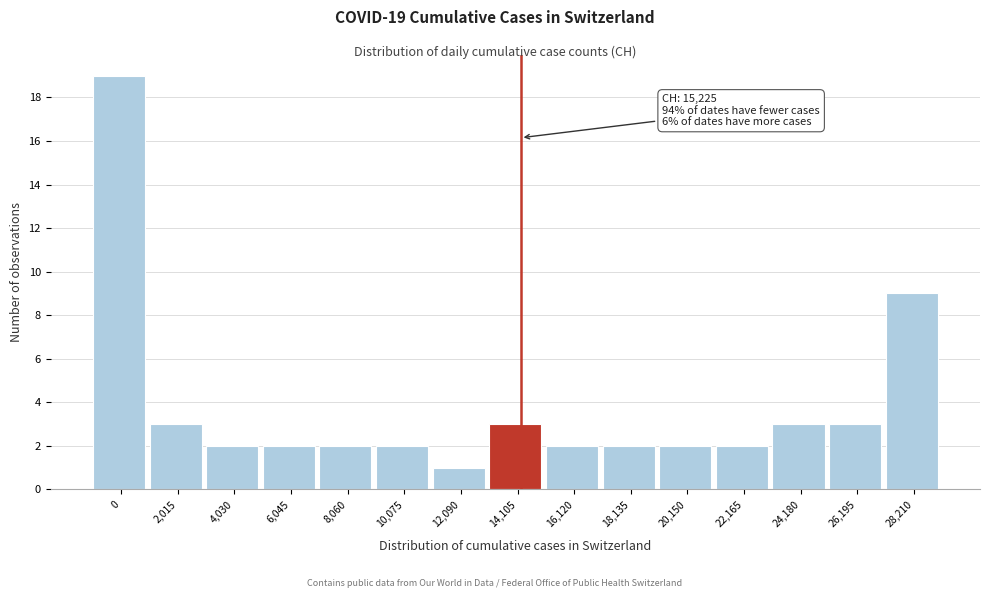

Reading left to right, what are all the values shown in this chart?

0=19	2,015=3	4,030=2	6,045=2	8,060=2	10,075=2	12,090=1	14,105=3	16,120=2	18,135=2	20,150=2	22,165=2	24,180=3	26,195=3	28,210=9